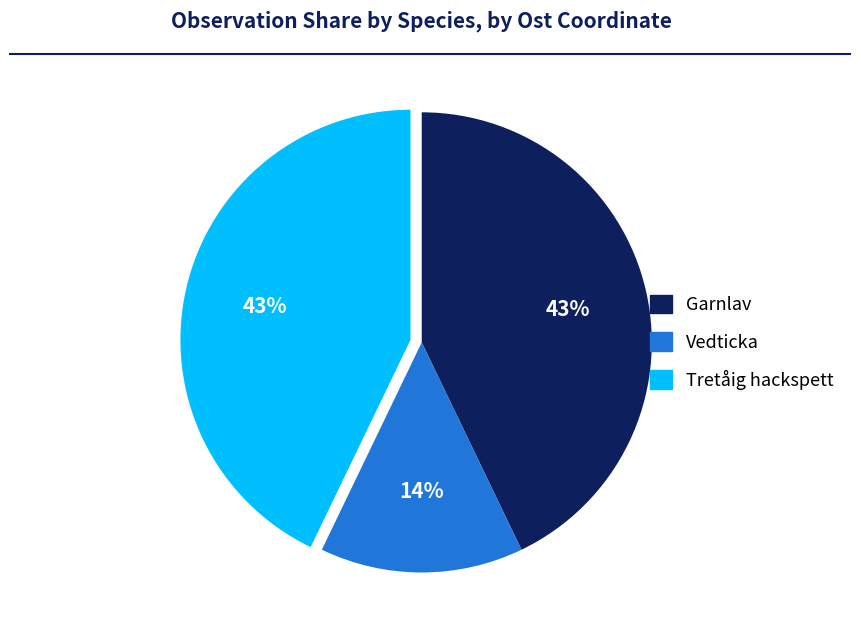

To the nearest percent, what is the average slice percentage?

33%